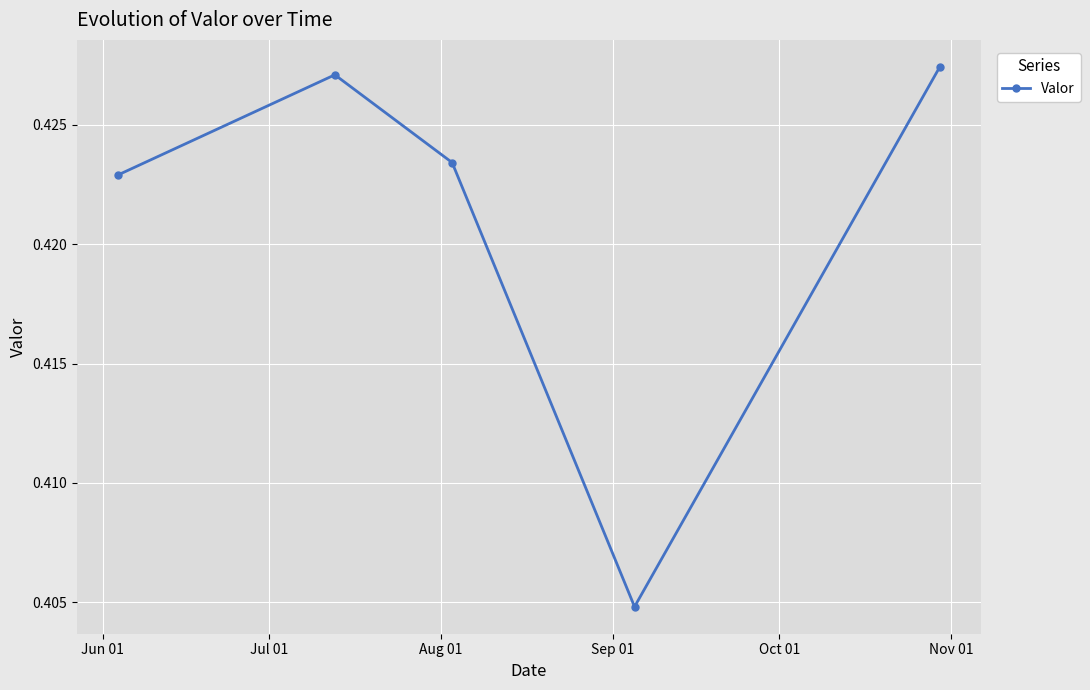

How many lines are shown in the chart?

1